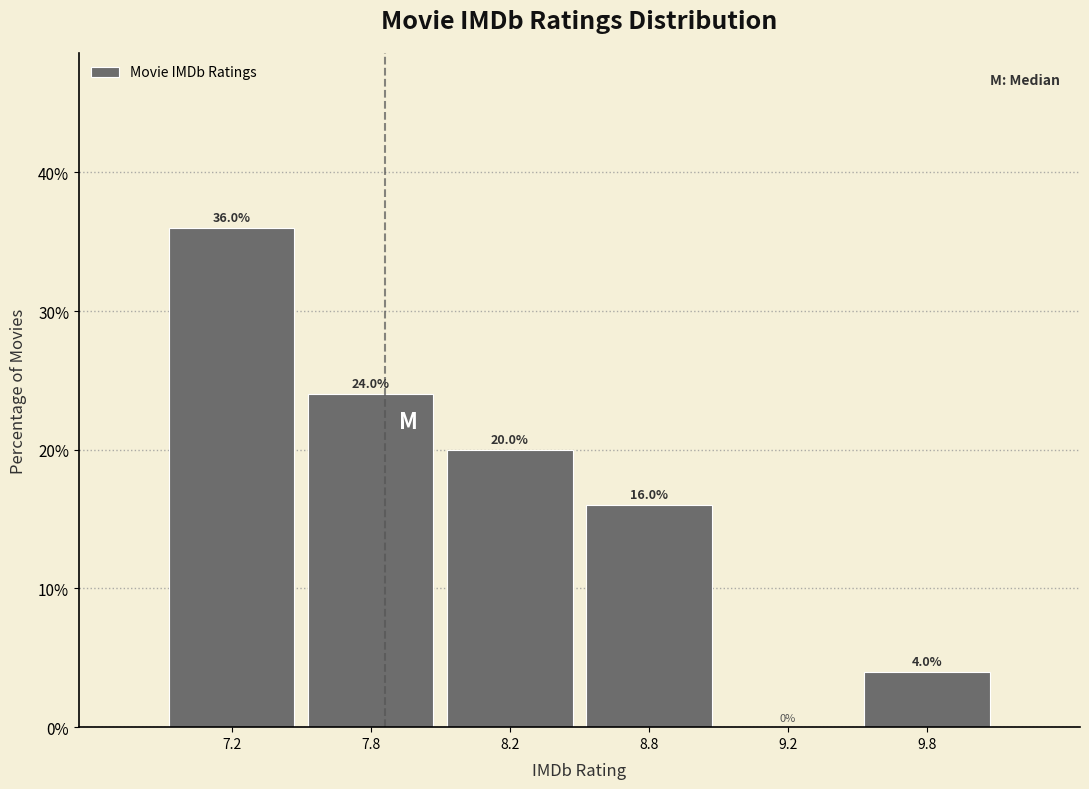

Reading left to right, transcribe all the data shown in this chart.

7.2=36	7.8=24	8.2=20	8.8=16	9.2=0	9.8=4